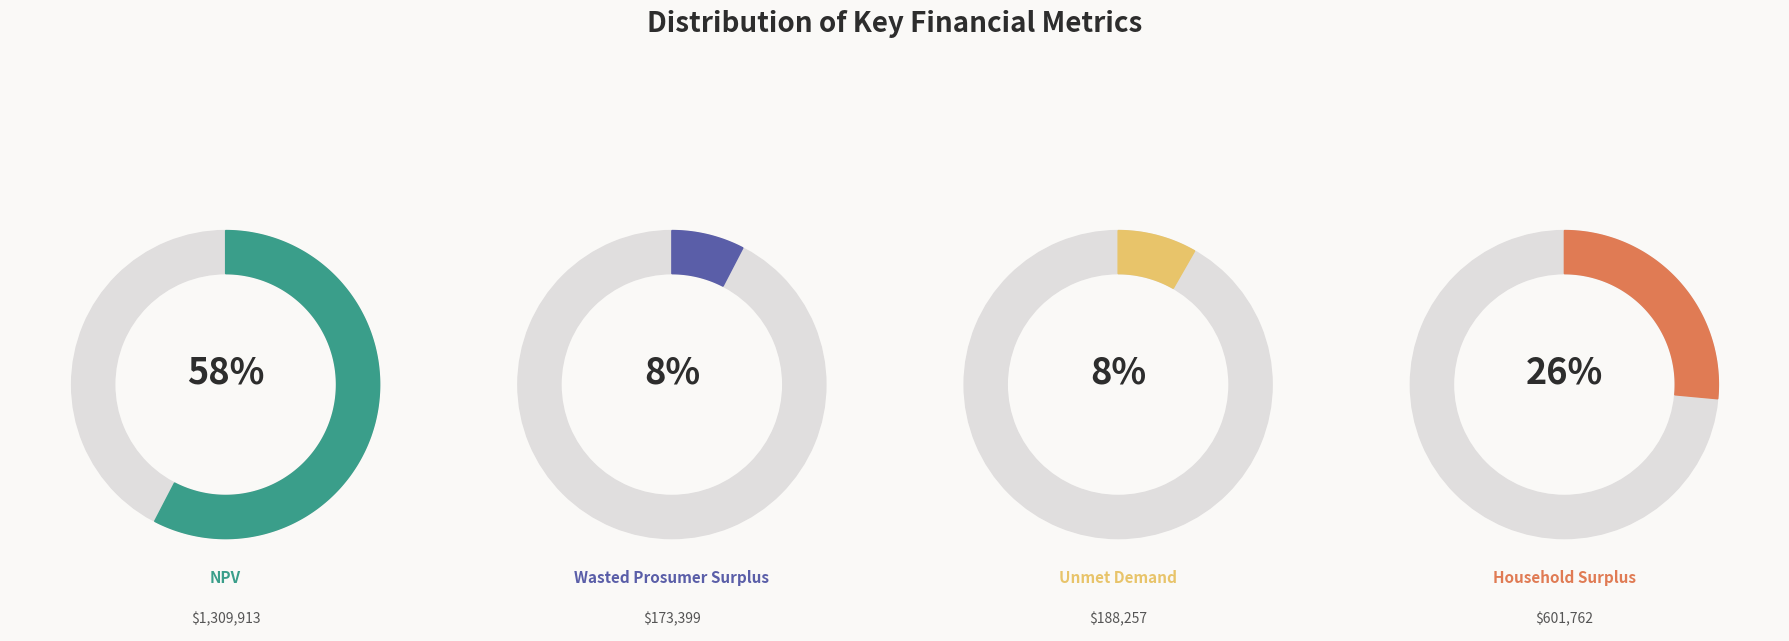

Rank the categories by value from highest to lowest.

NPV, Household Surplus, Unmet Demand, Wasted Prosumer Surplus